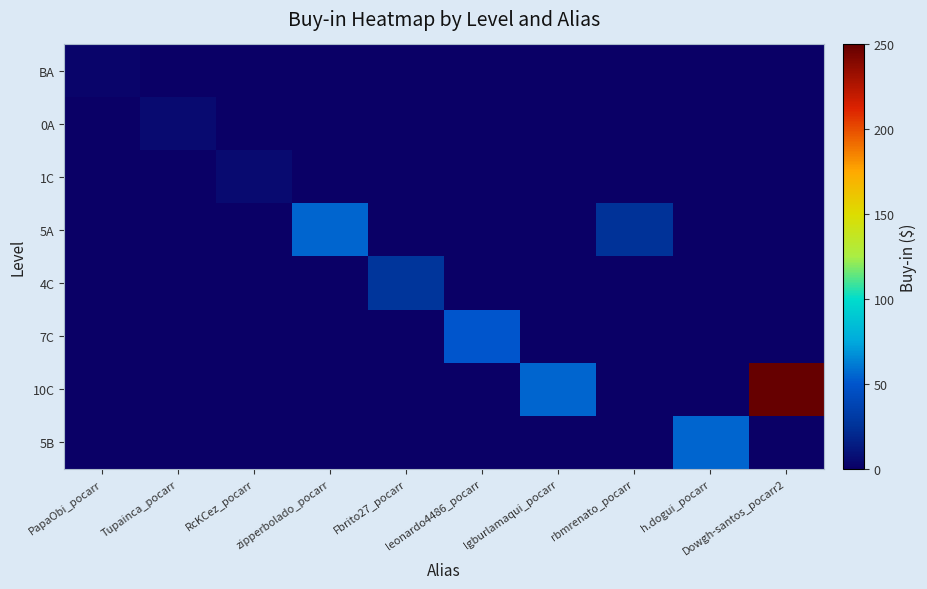

At how many categories does at least one series exceed 12?

7